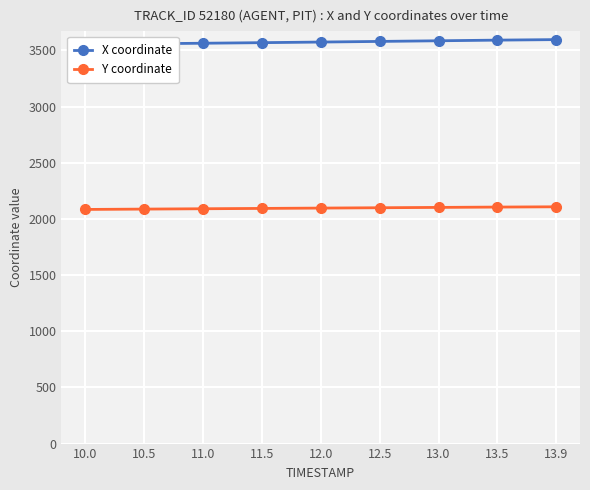

Rank the categories by Y coordinate value from highest to lowest.

13.9, 13.5, 13.0, 12.5, 12.0, 11.5, 11.0, 10.5, 10.0